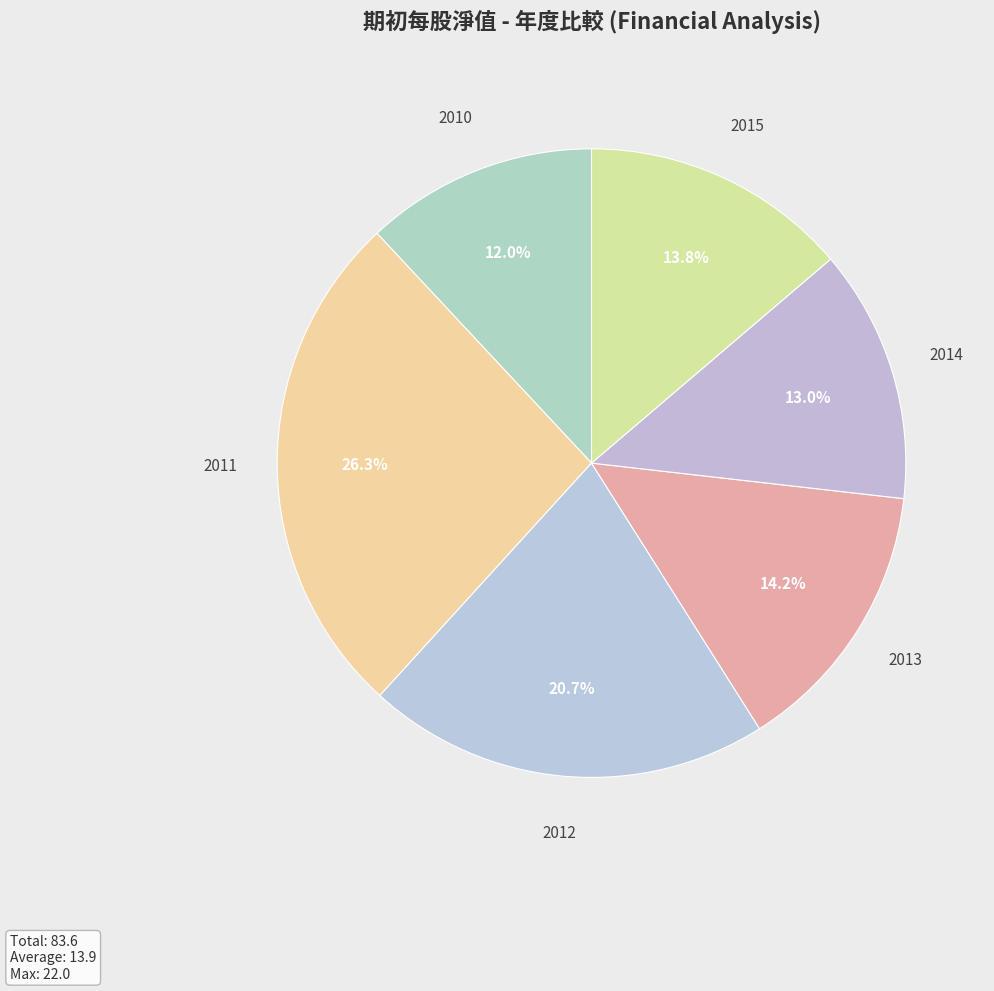

Do 2010 and 2013 together represent more than half of the pie?

No